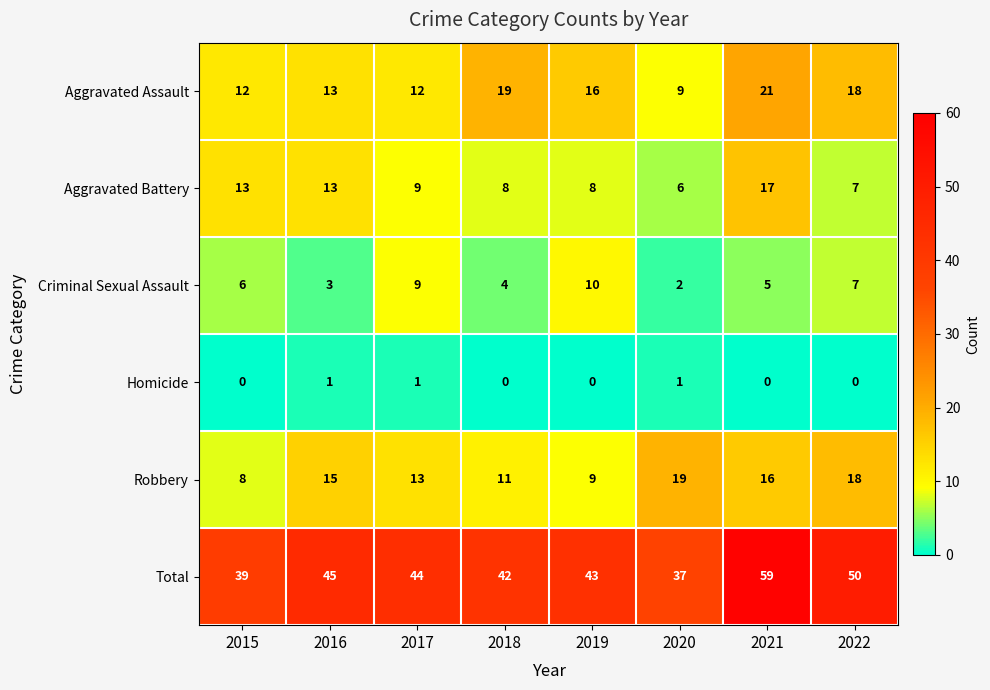

True or false: Aggravated Assault has a value of 16 at 2015.

False